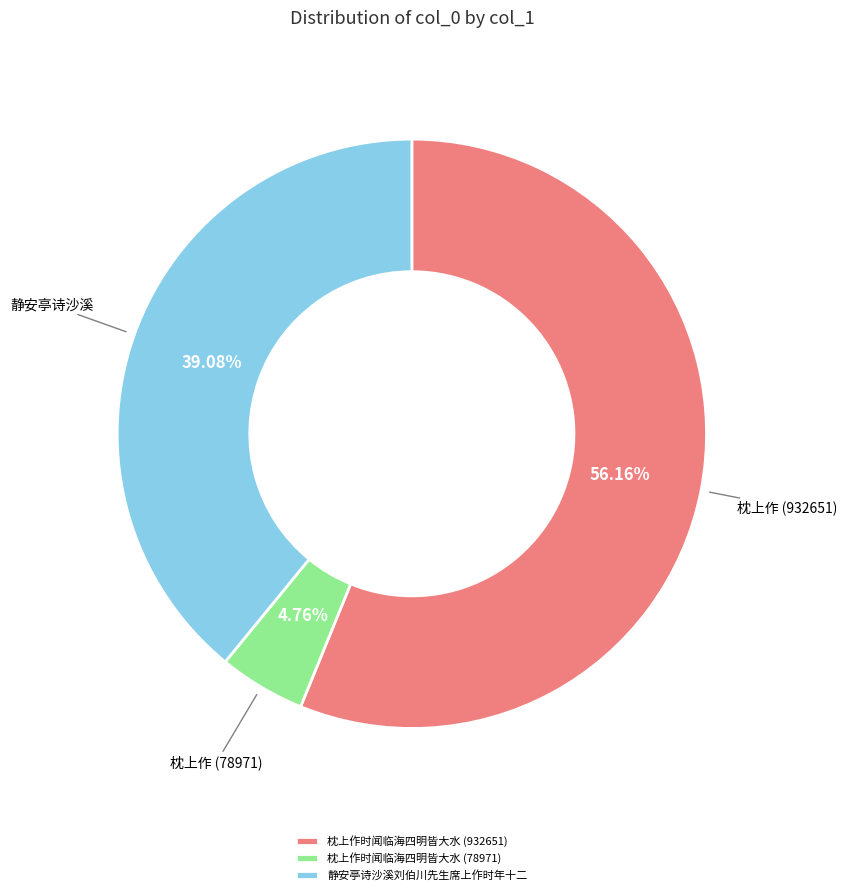

To the nearest percent, what is the difference between the largest and smallest slice percentages?

51%